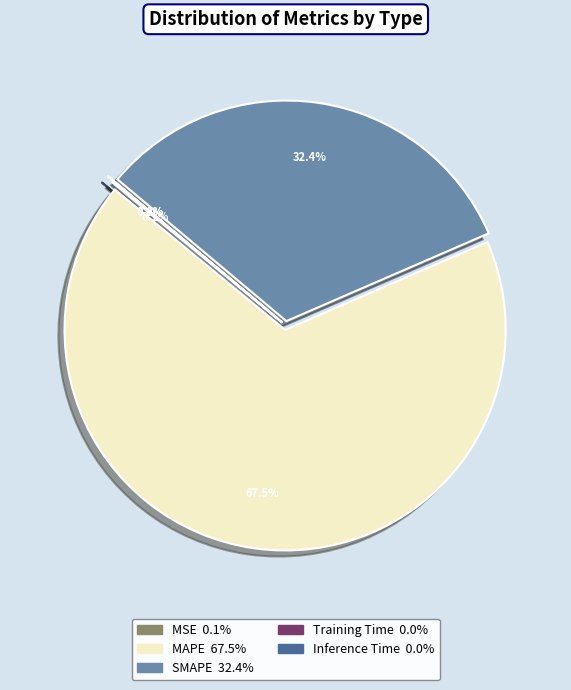

How many segments does this pie chart have?

5